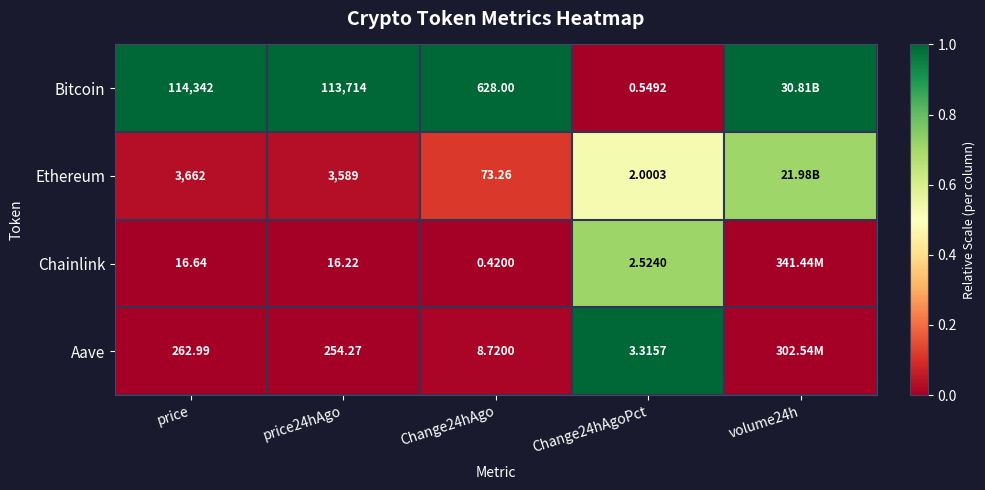

Rank the series at price from highest to lowest value.

Bitcoin, Ethereum, Aave, Chainlink